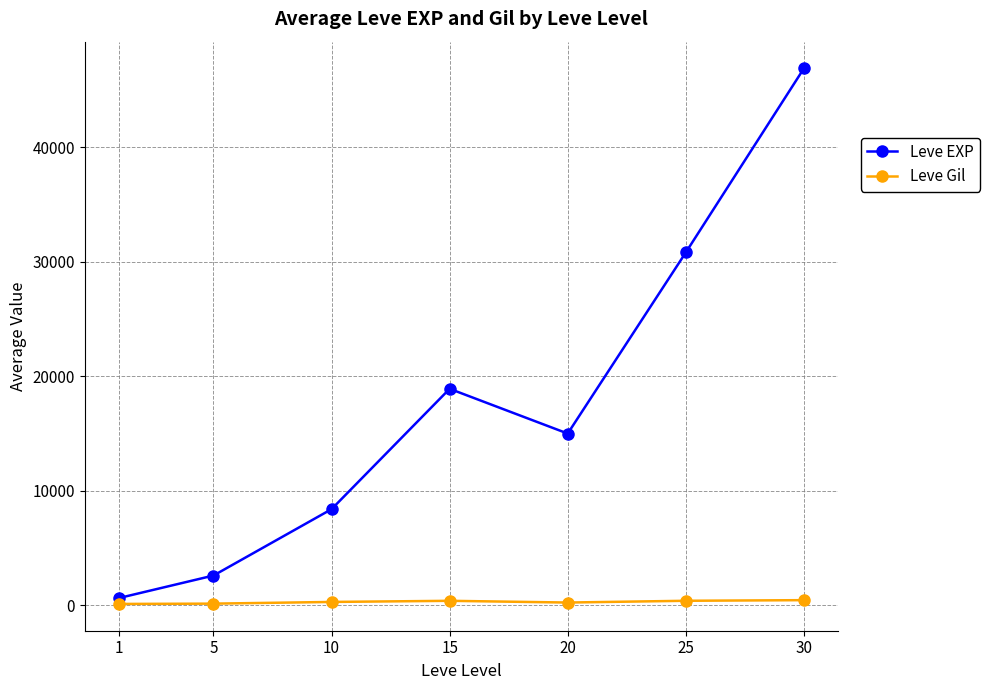

How many interior local valleys does the Leve EXP series have?

1